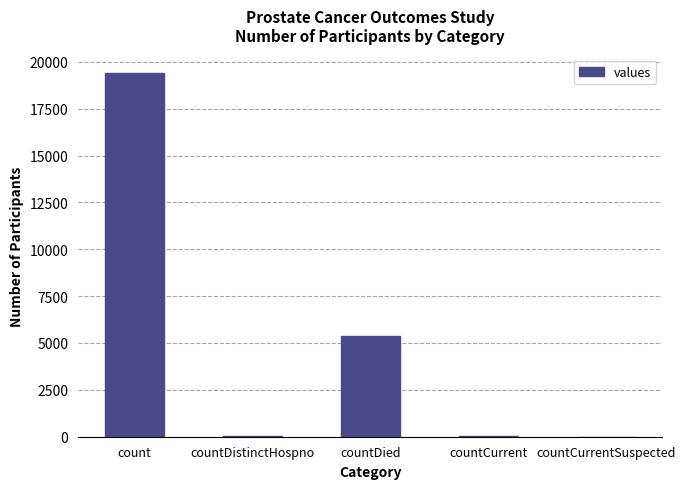

Where does the data first go above 60?

count